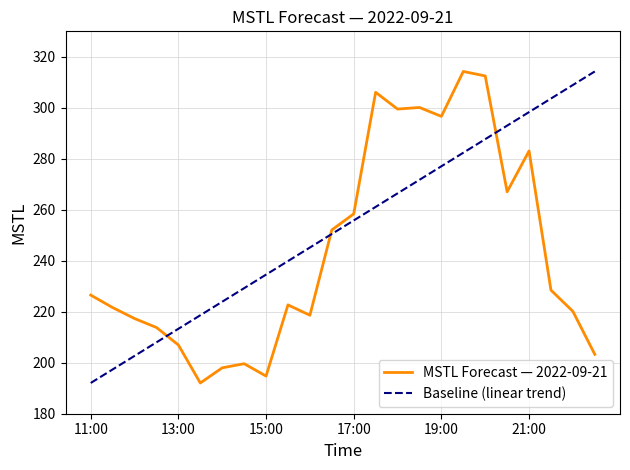

What is the average value of the Baseline (linear trend) series?

253.2